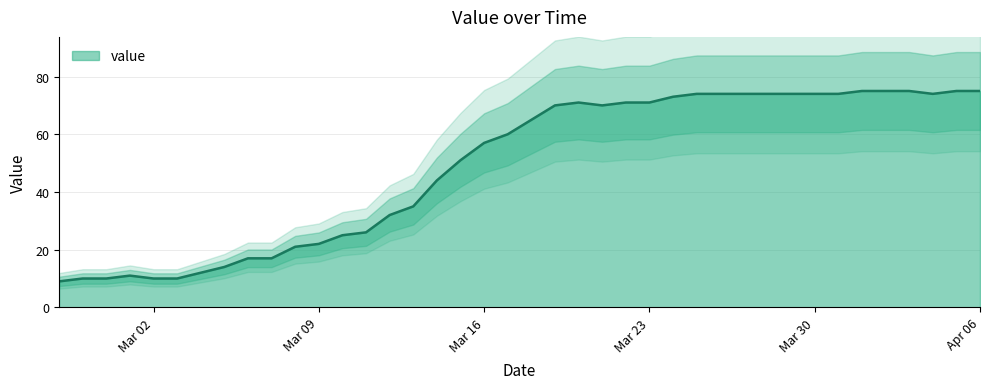

What is the change in value from 2020-03-26 to 2020-04-06?

+1